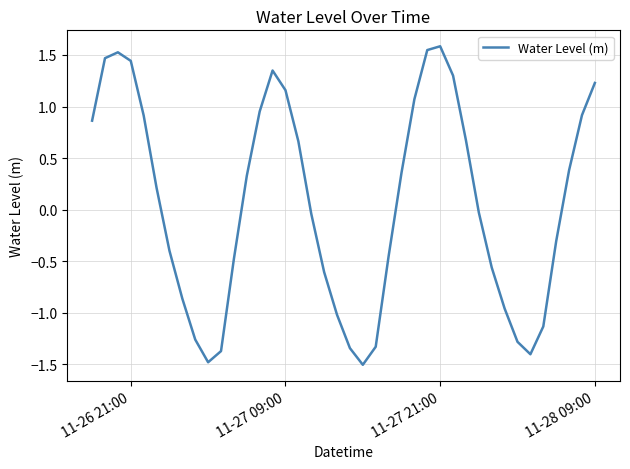

What is the smallest value displayed?

-1.5